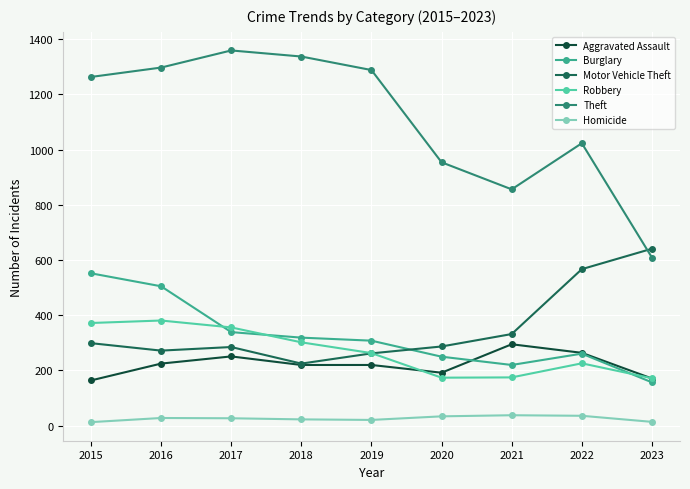

How many data points does each series have?

9